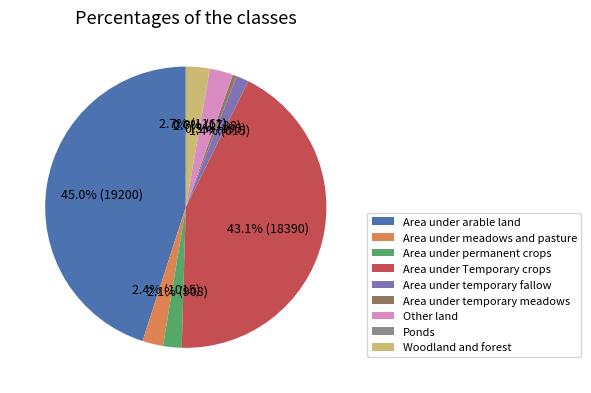

Between Area under meadows and pasture and Area under arable land, which is larger?

Area under arable land